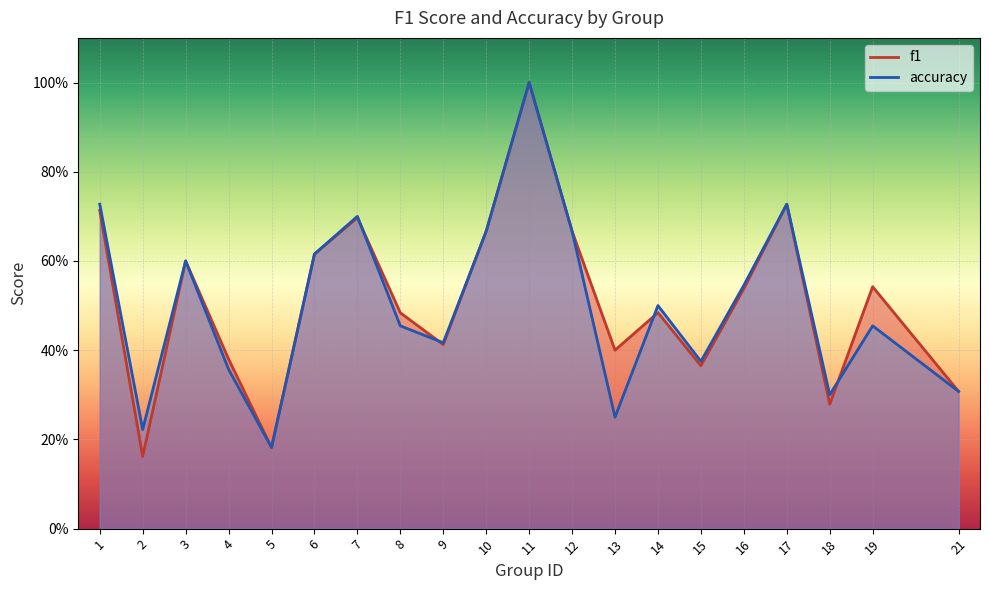

What is the total value across all series at 2?

0.4